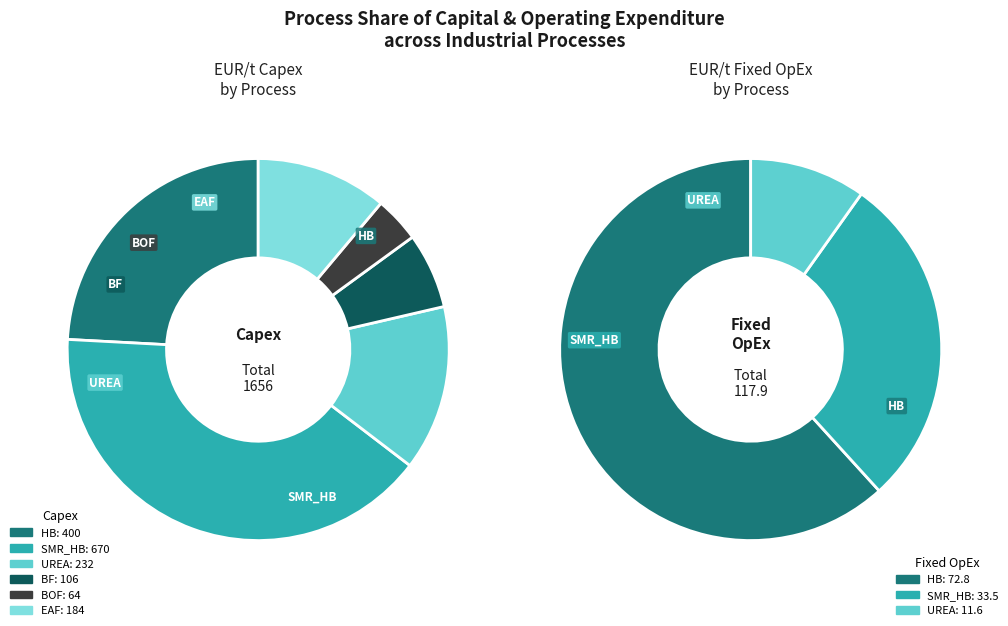

Which category has the biggest portion of the pie?

SMR_HB